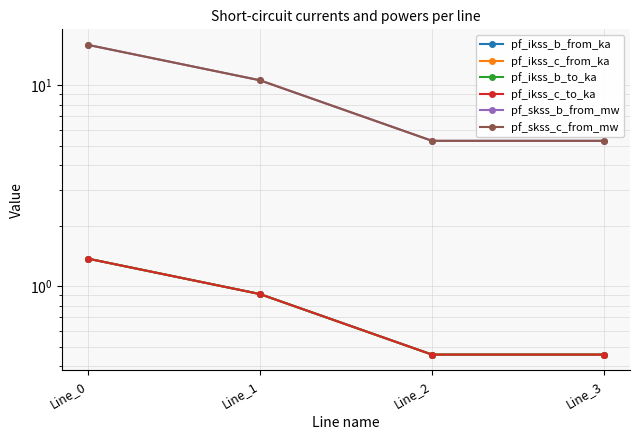

Which series has the widest spread of values?

pf_skss_b_from_mw